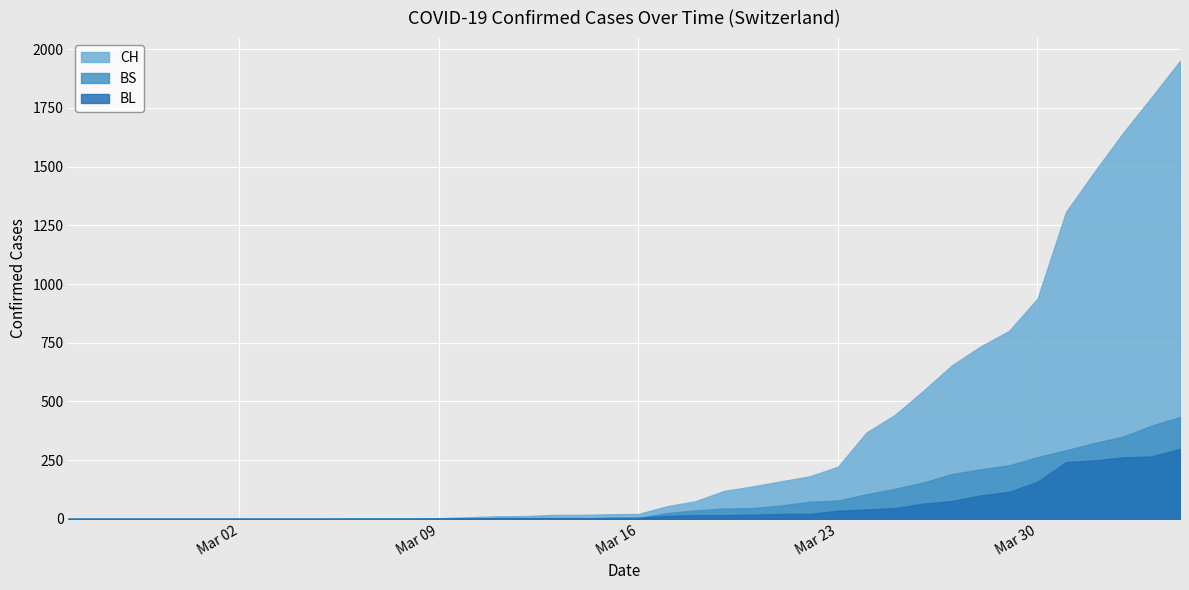

Is the value of BL at 2020-03-10 greater than the value of BS at 2020-03-11?

No